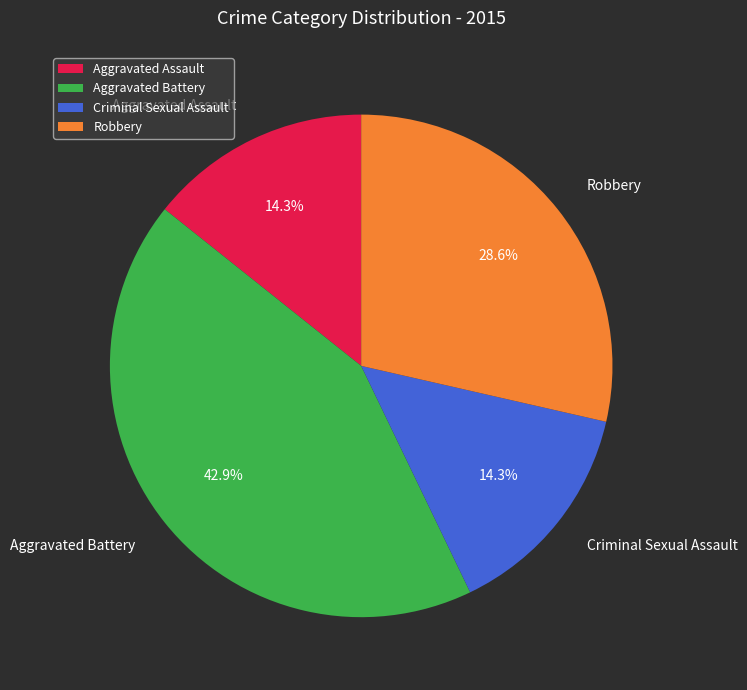

Do Robbery and Criminal Sexual Assault together represent more than half of the pie?

No